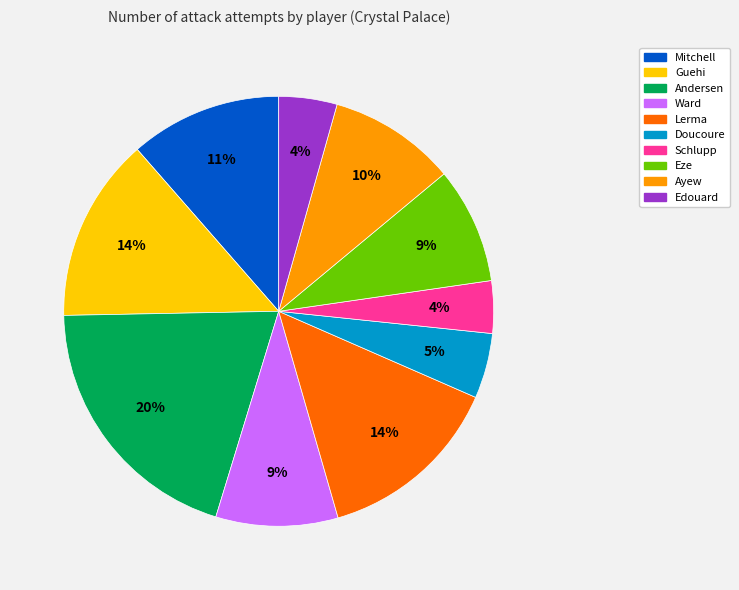

To the nearest percent, what is the average slice percentage?

10%